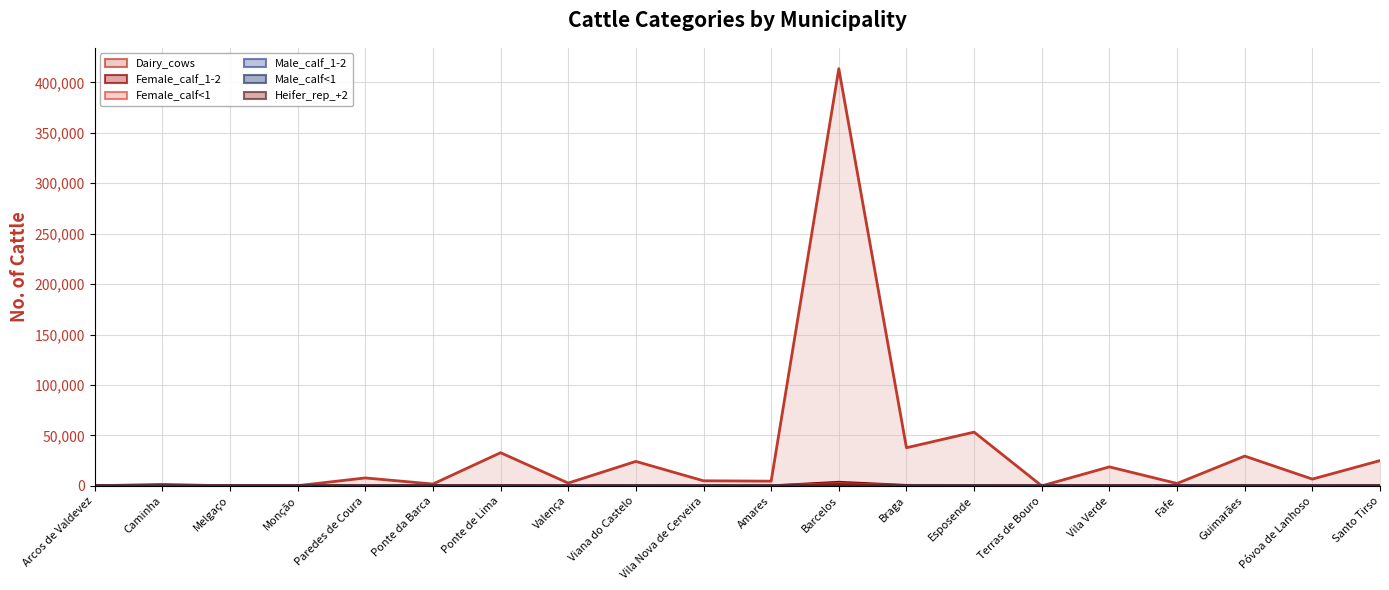

What are all the series names shown in the legend?

Dairy_cows, Female_calf_1-2, Female_calf<1, Male_calf_1-2, Male_calf<1, Heifer_rep_+2